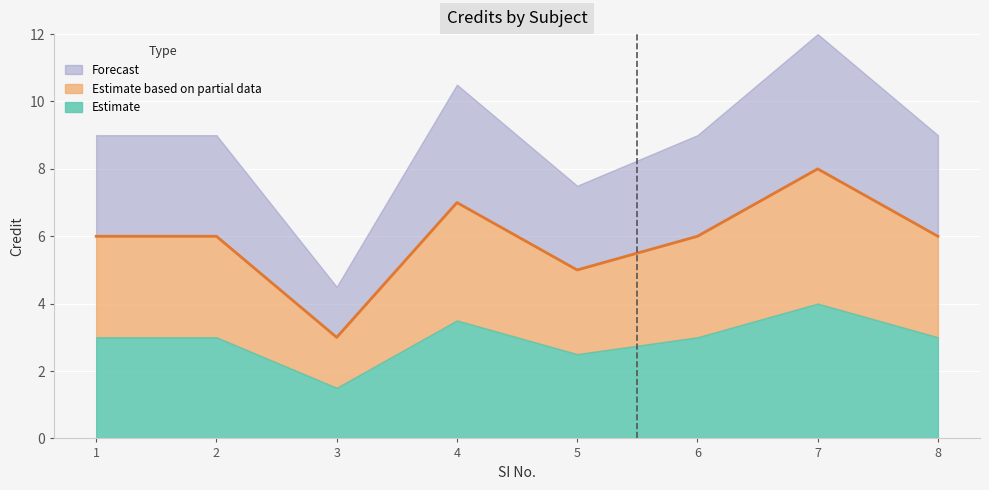

True or false: the data shows 8 at 2.

False